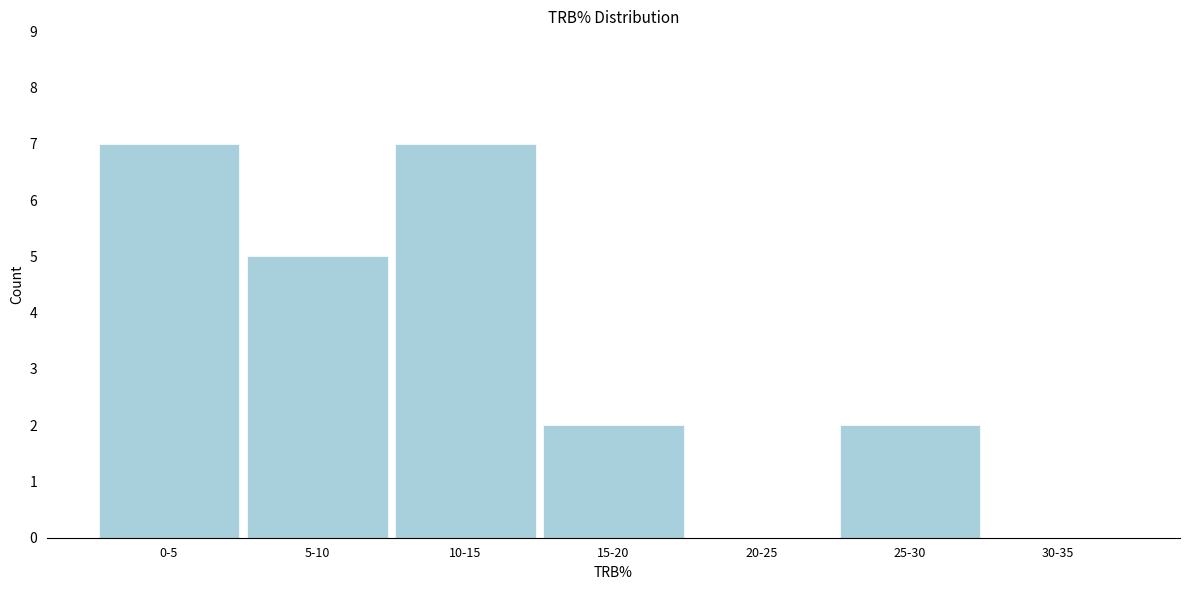

Reading left to right, what are all the values shown in this chart?

0-5=7	5-10=5	10-15=7	15-20=2	20-25=0	25-30=2	30-35=0